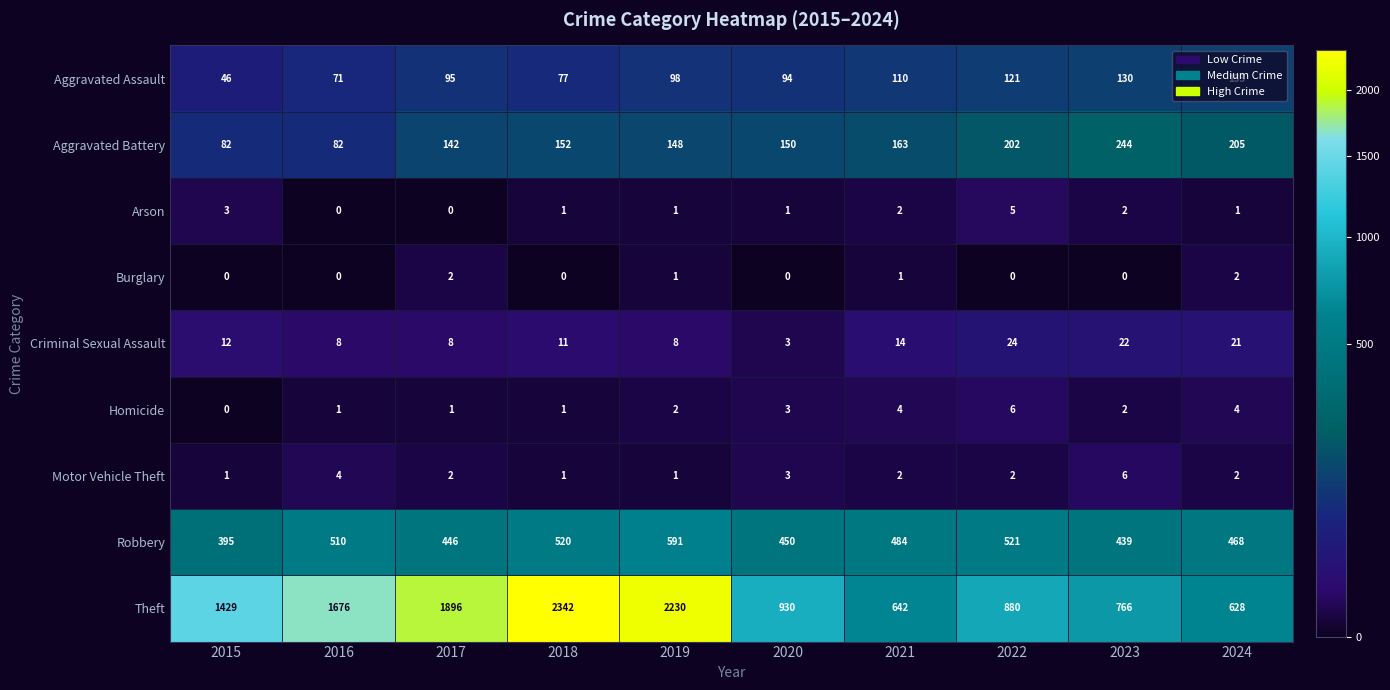

Which series has the largest total across all categories?

Theft